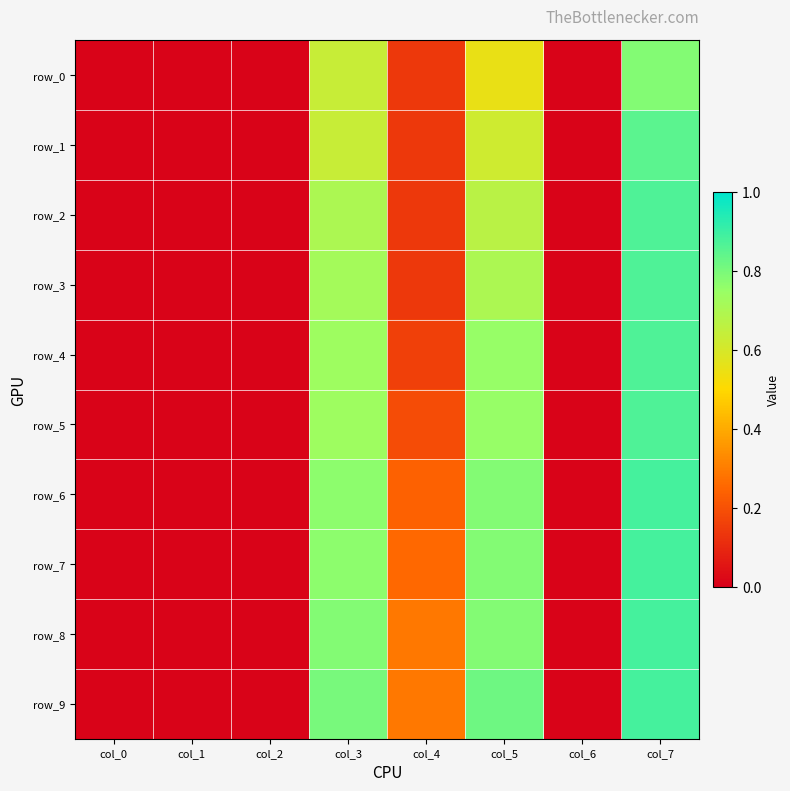

What value does the row_7 series have at col_4?

0.3